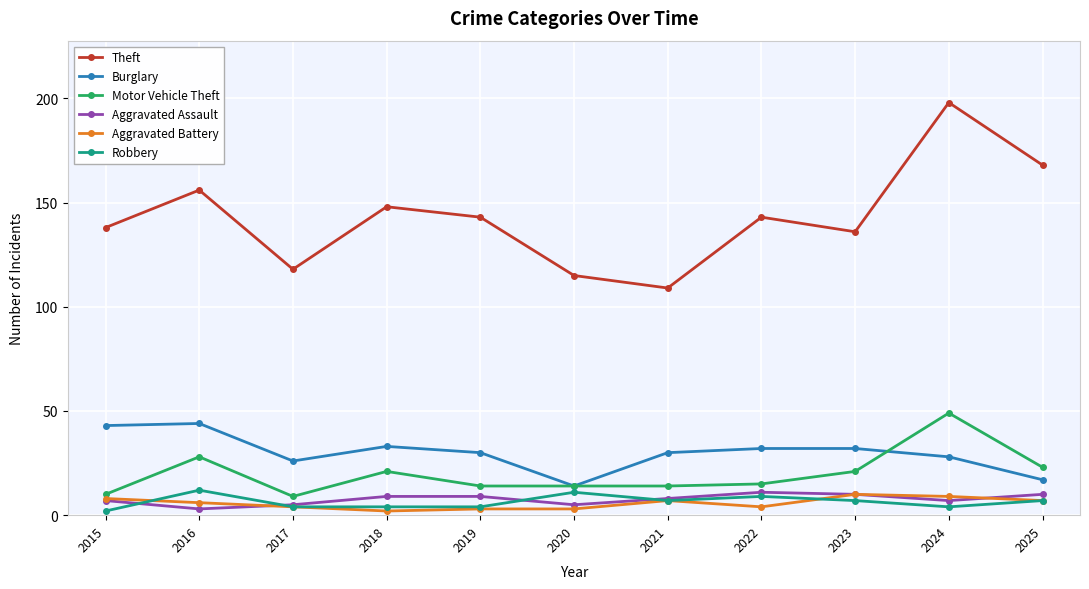

True or false: Robbery and Theft intersect in this chart.

False